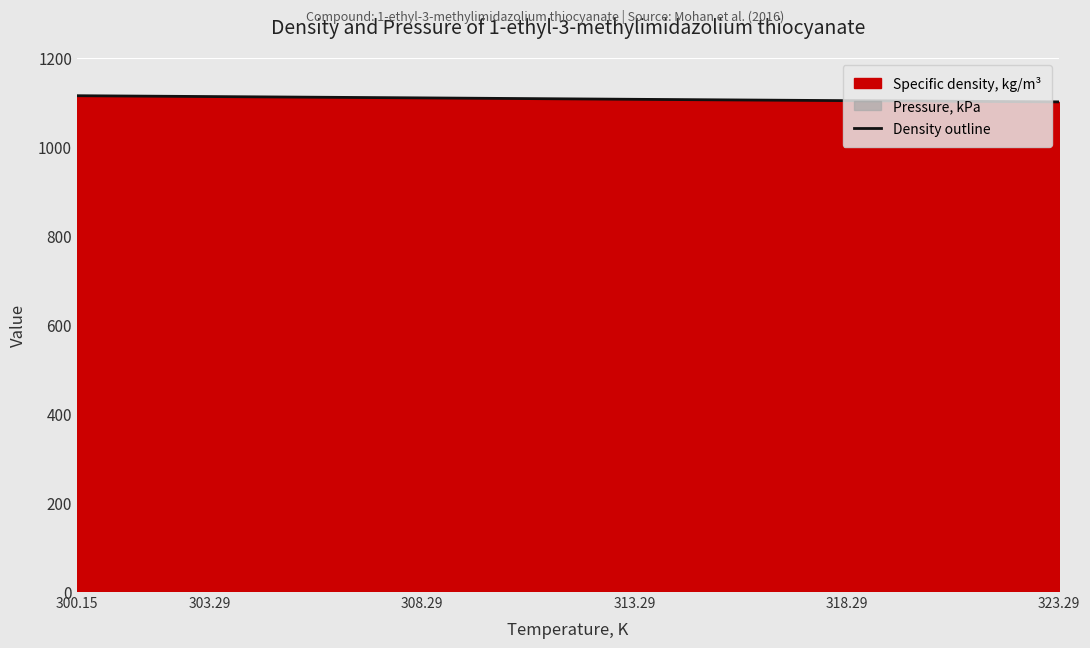

What is the difference between the maximum and minimum values?

13.9